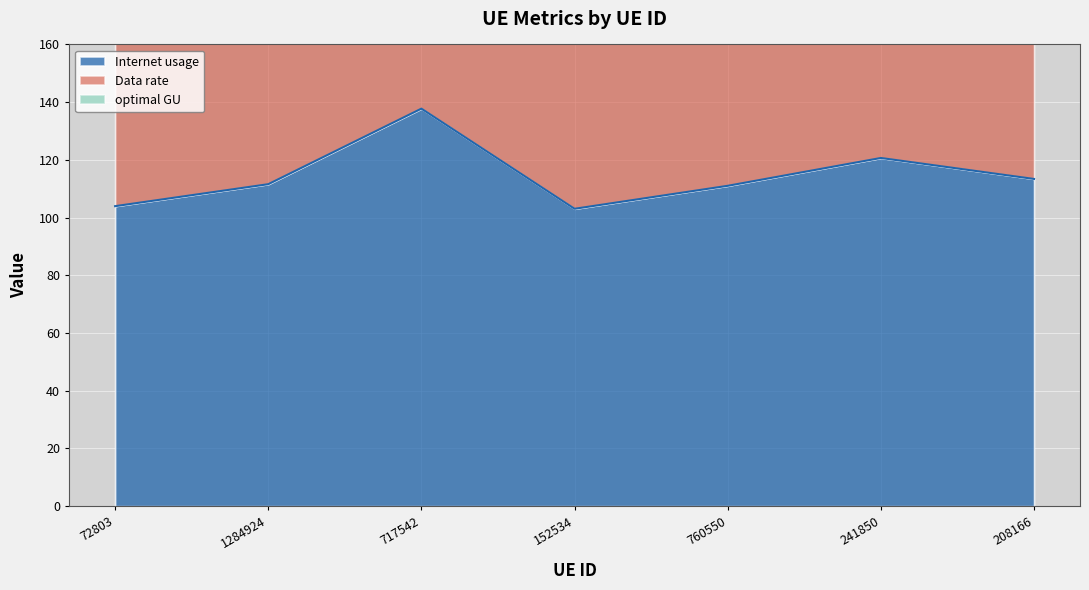

The Data rate series shows 98.8 at 241850. True or false?

False